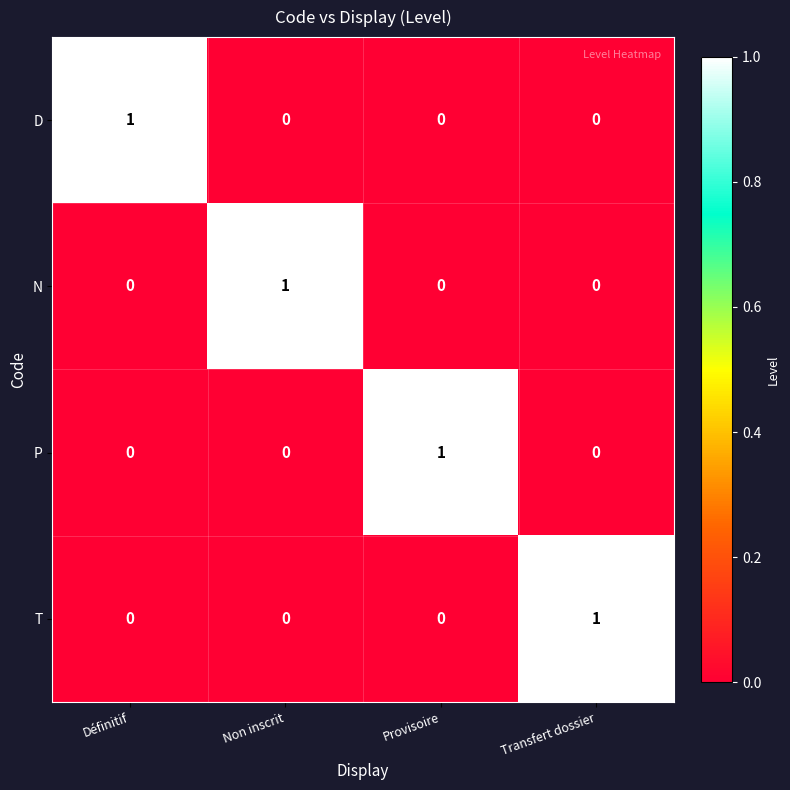

How many P values are between 0 and 1?

4